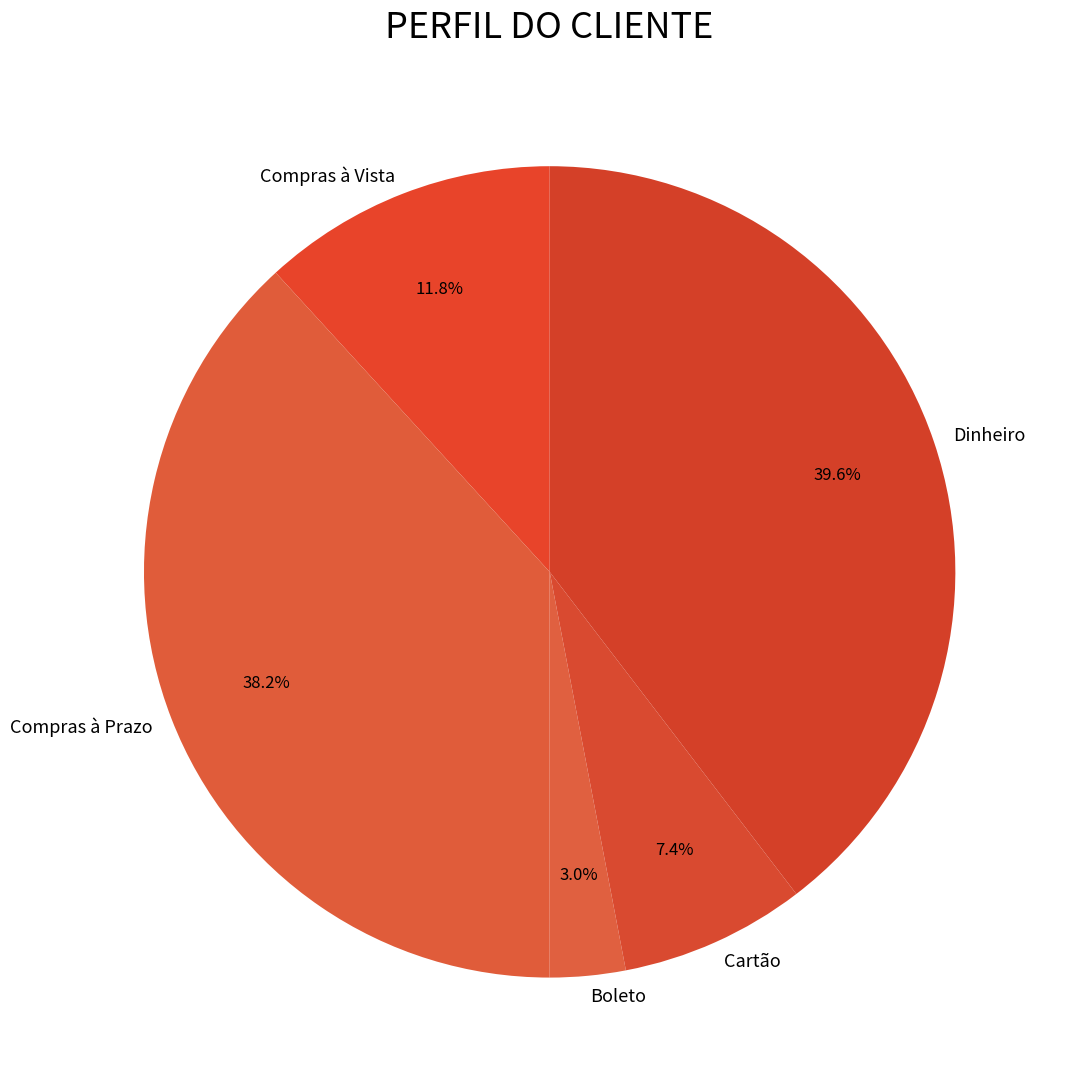

True or false: Compras à Prazo accounts for 38% of the total.

True